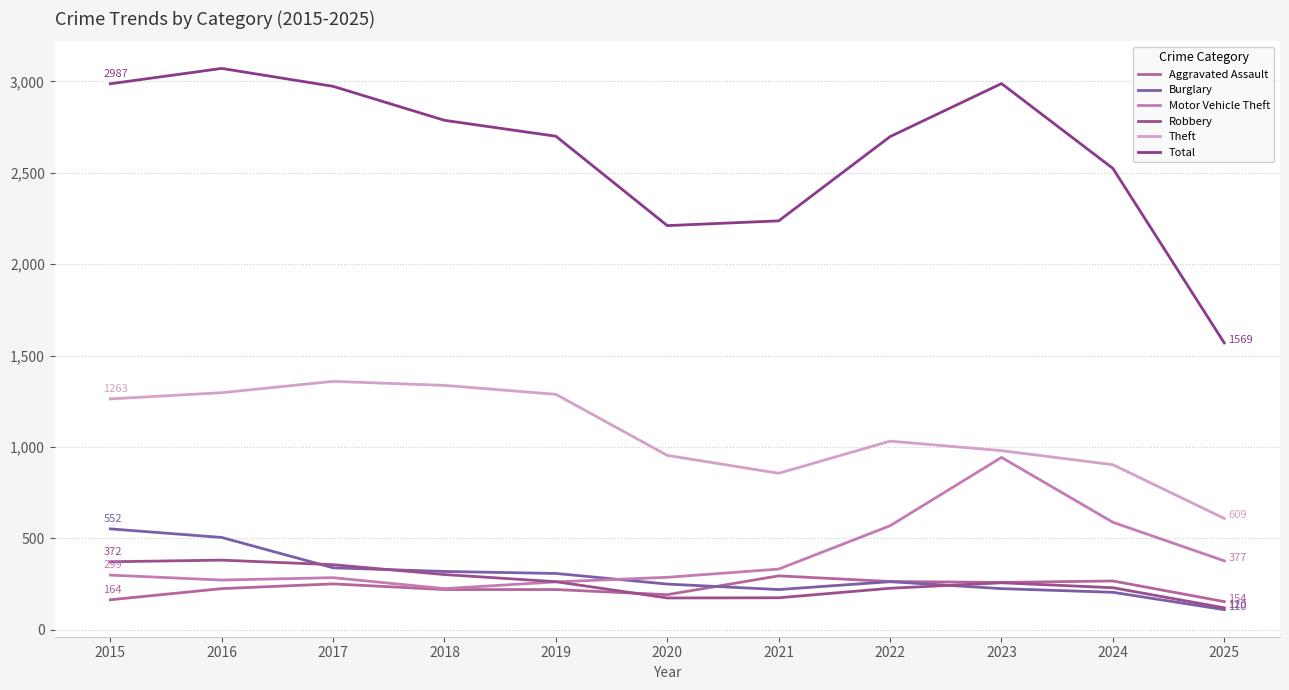

The value of Motor Vehicle Theft at 2021 is 332. True or false?

True